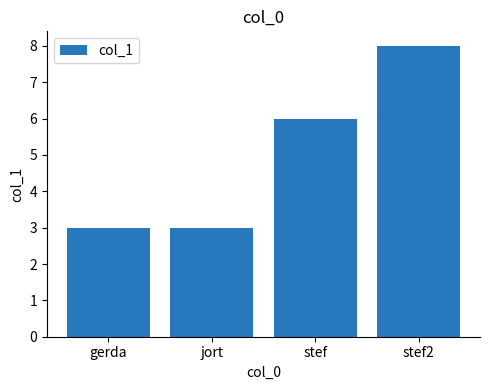

Reading left to right, list all the values displayed in this chart.

gerda=3	jort=3	stef=6	stef2=8